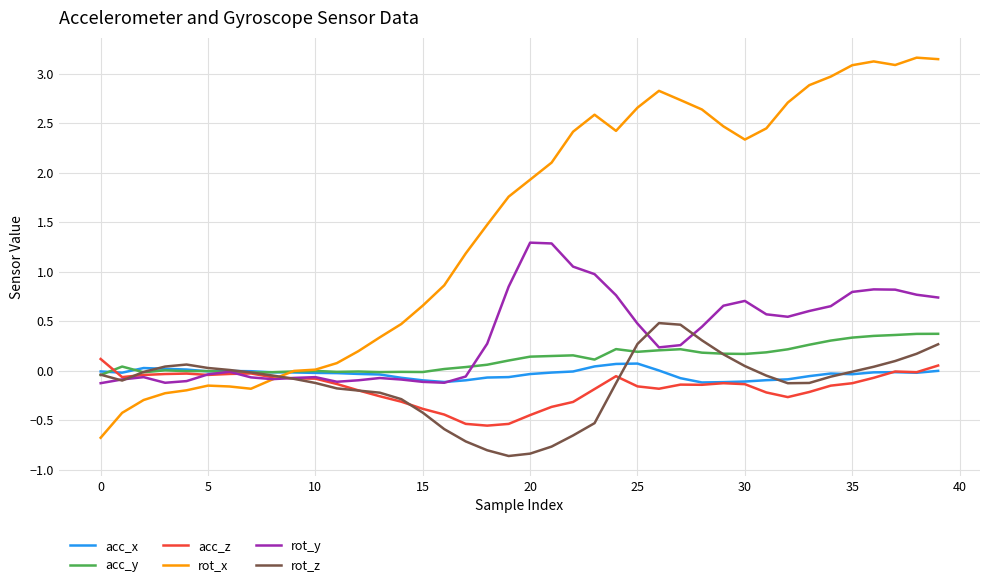

Which series has the largest range (max minus min)?

rot_x